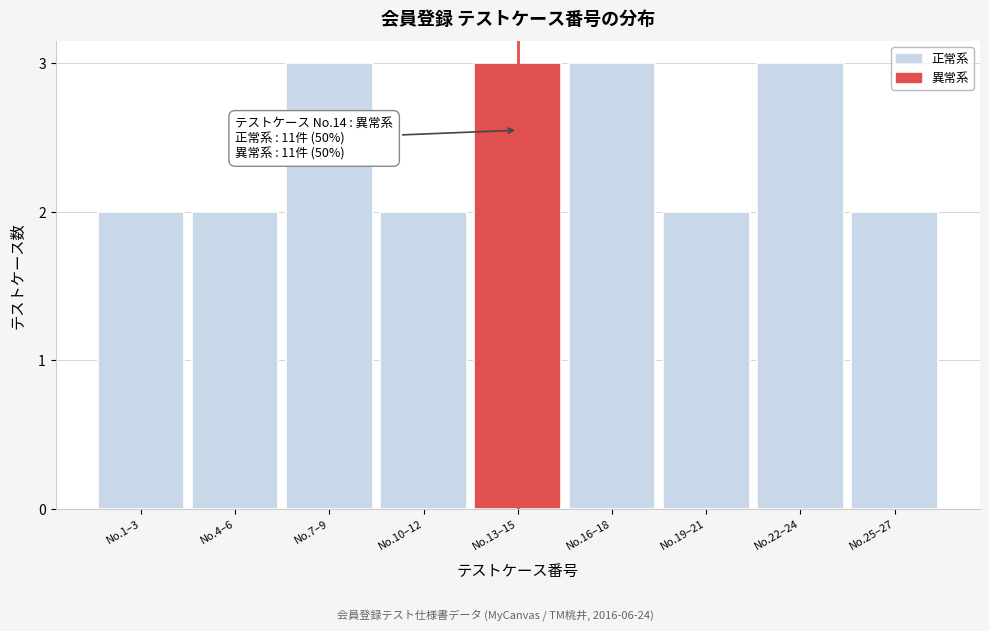

Reading left to right, transcribe all the data shown in this chart.

No.1–3=2	No.4–6=2	No.7–9=3	No.10–12=2	No.13–15=3	No.16–18=3	No.19–21=2	No.22–24=3	No.25–27=2